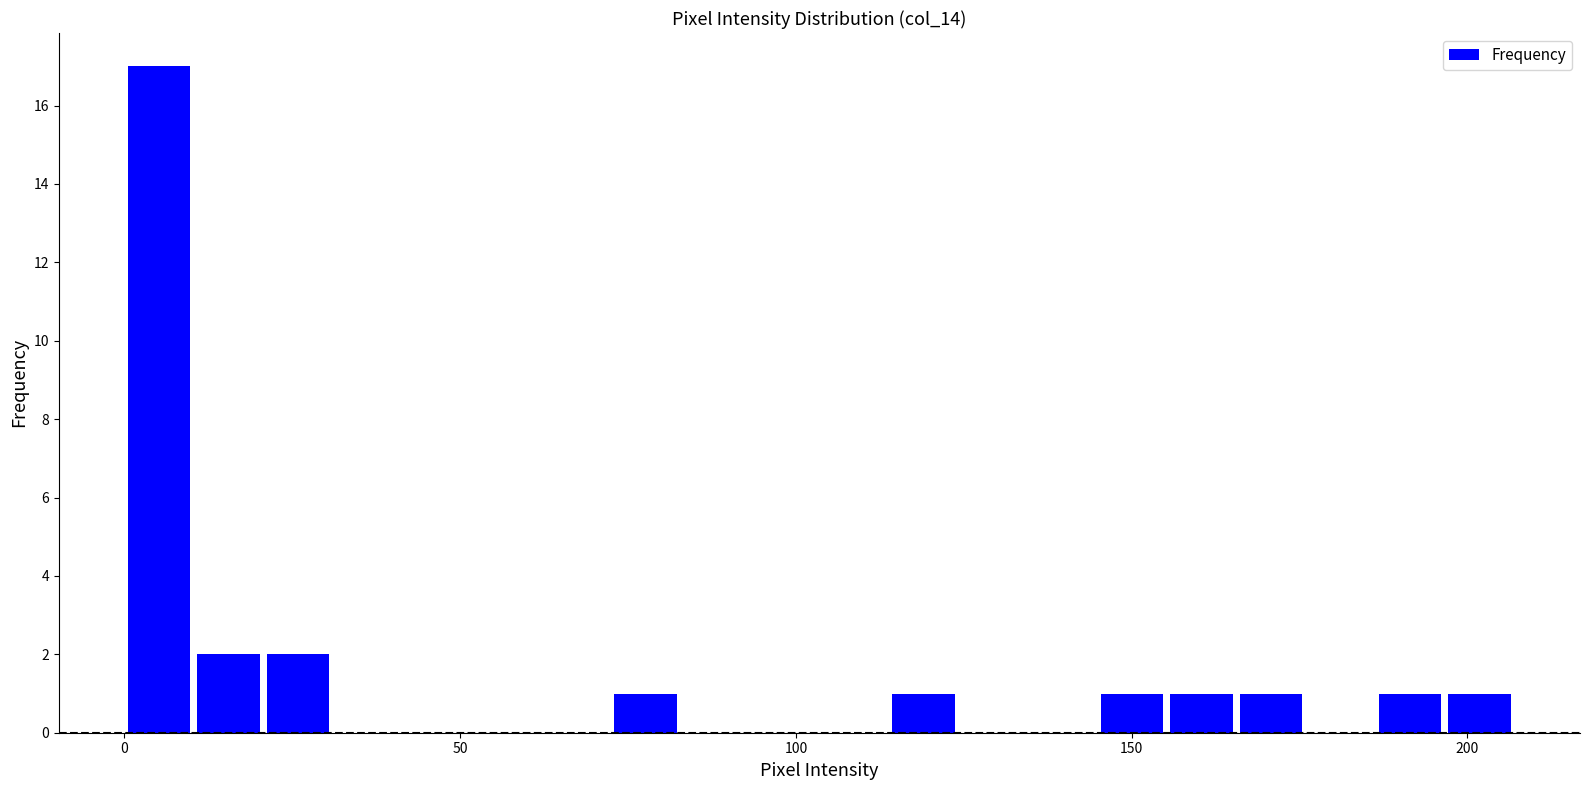

Read against the x-axis, roughly where is the centre of the tallest bar?

5